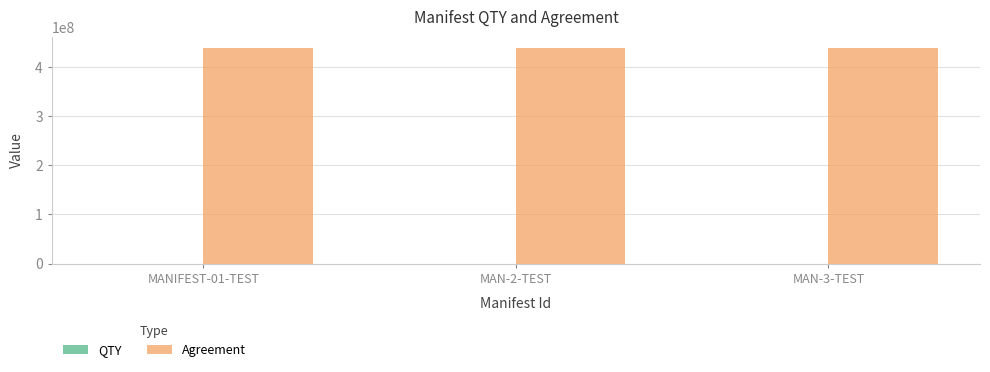

Which series has the largest total across all categories?

Agreement